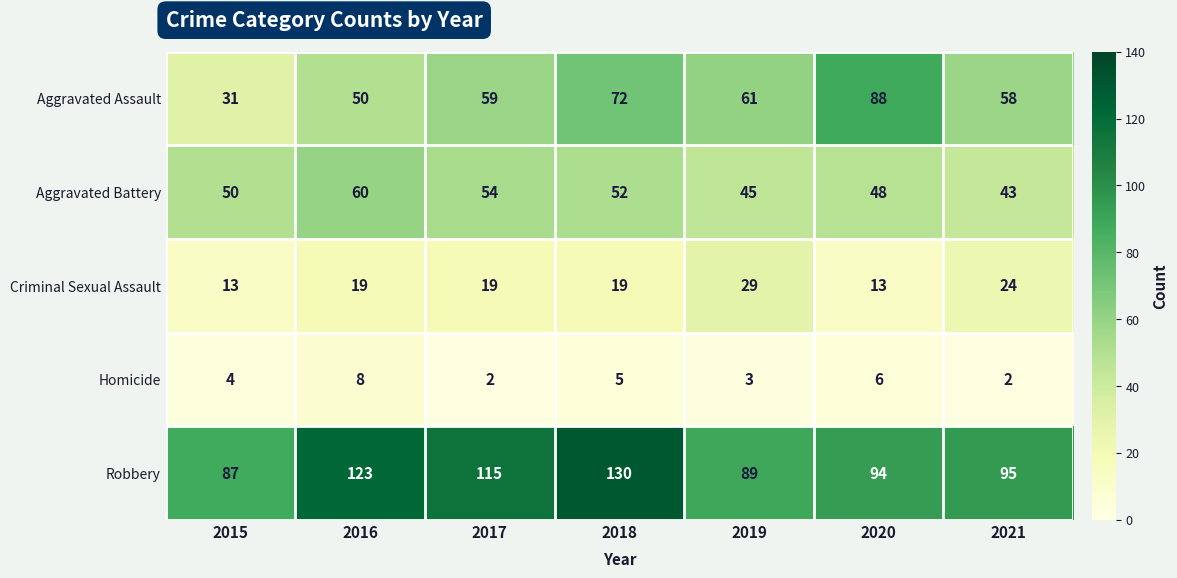

What is the maximum value shown in the chart?

130